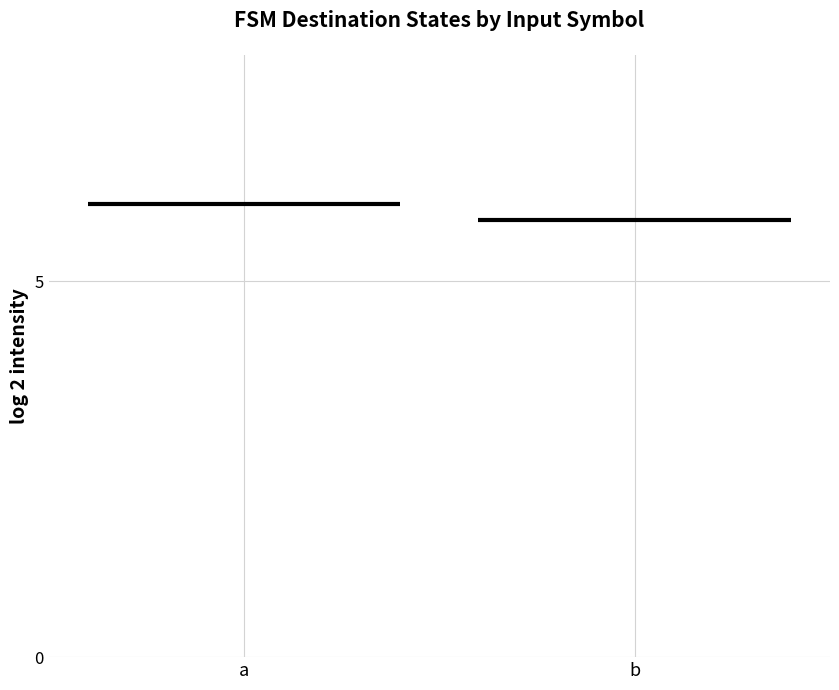

At which label is a closest to 6?

a